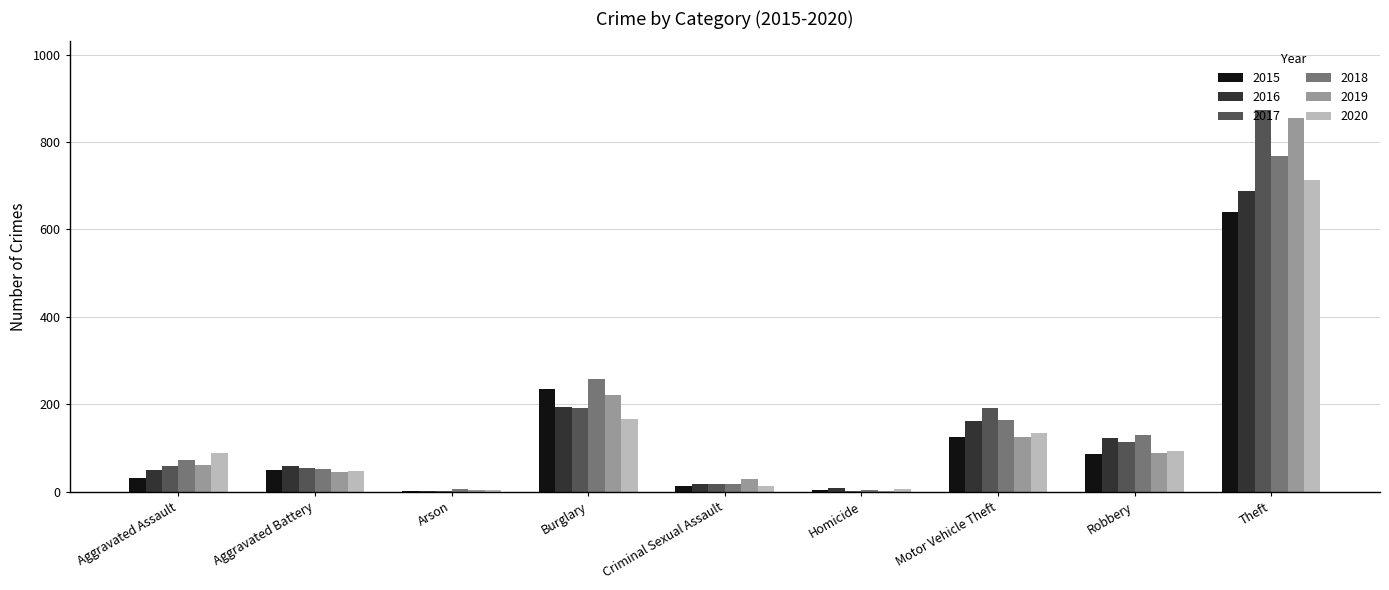

The value of 2017 at Aggravated Assault is 59. True or false?

True